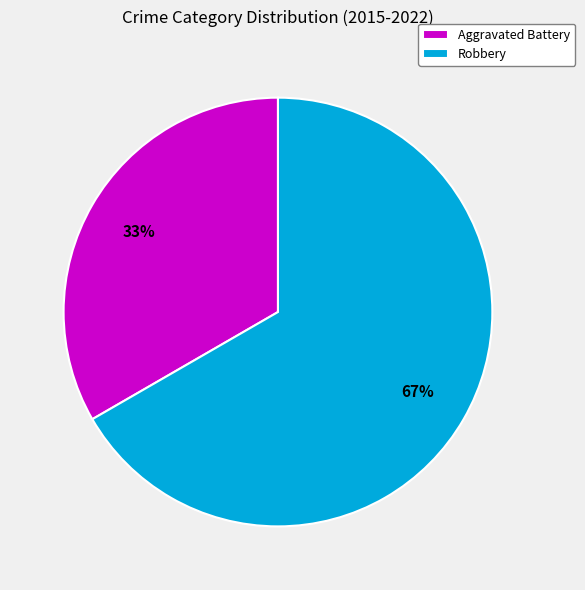

Between Aggravated Battery and Robbery, which is larger?

Robbery